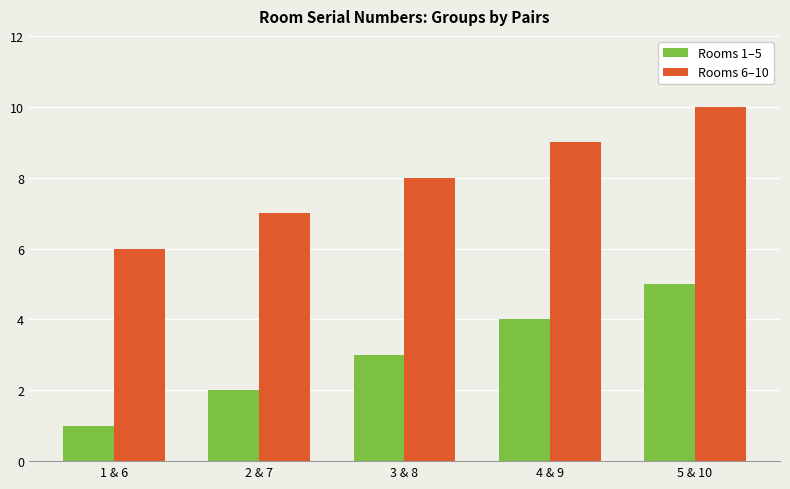

Rank the categories by Rooms 1–5 value from lowest to highest.

1 & 6, 2 & 7, 3 & 8, 4 & 9, 5 & 10